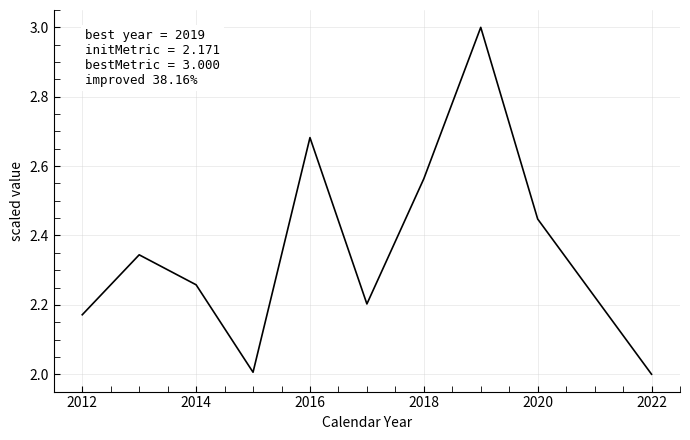

What is the greatest value displayed?

3.0